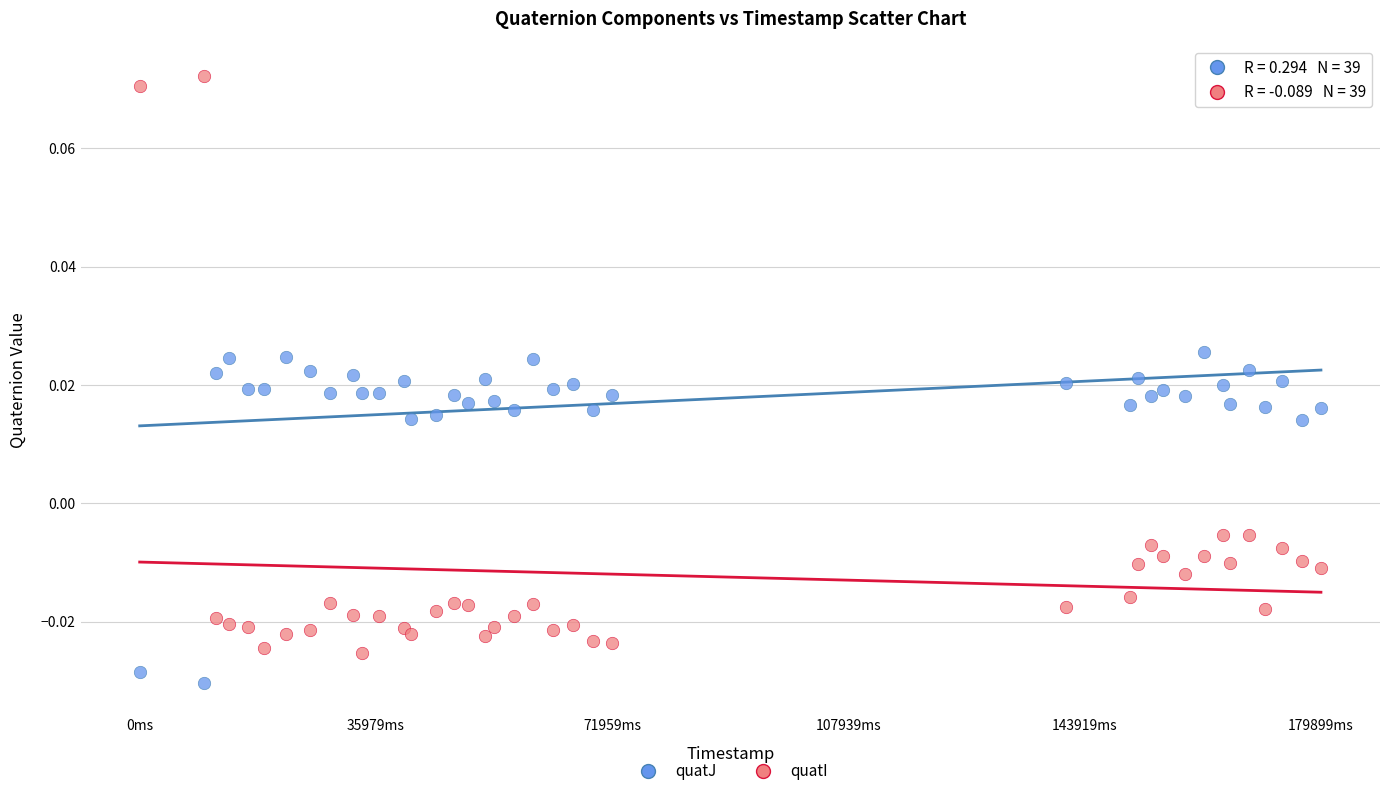

What are all the series names shown in the legend?

quatJ, quatI